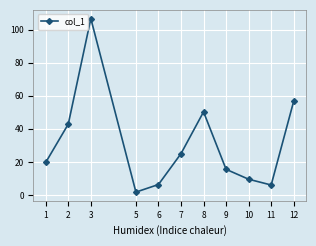

Which category has the lowest value across all series?

5